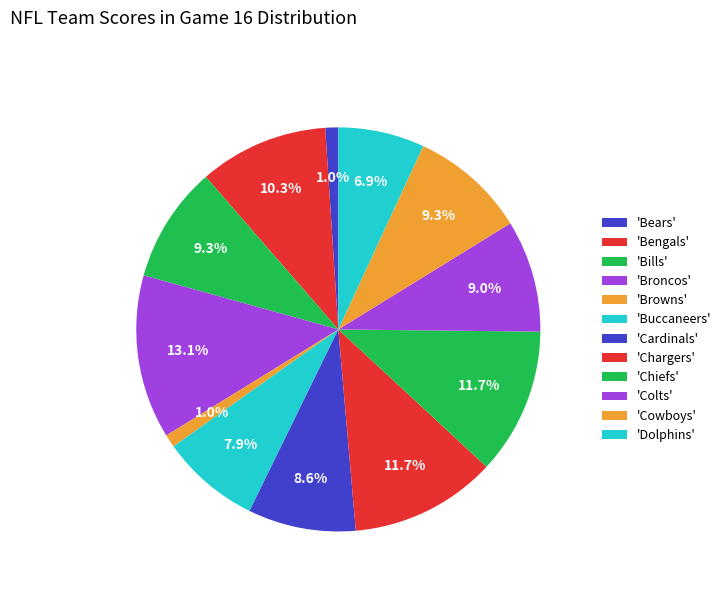

Count the number of slices in the pie.

12